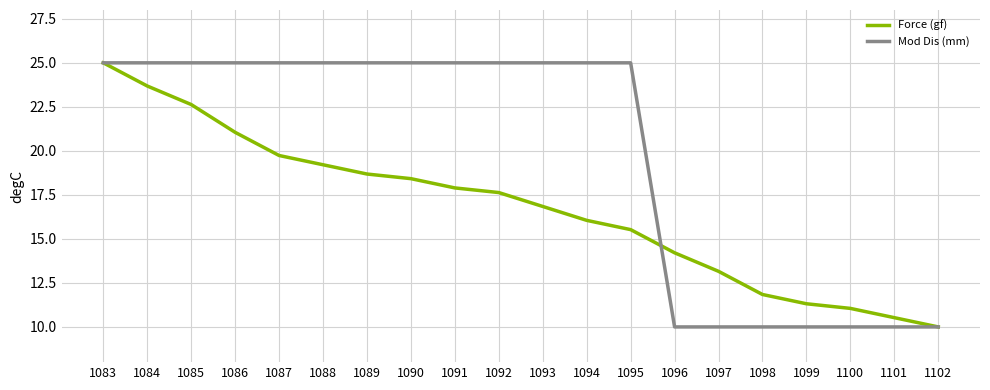

What is the difference between the Force (gf) values at 1096 and 1091?

3.7